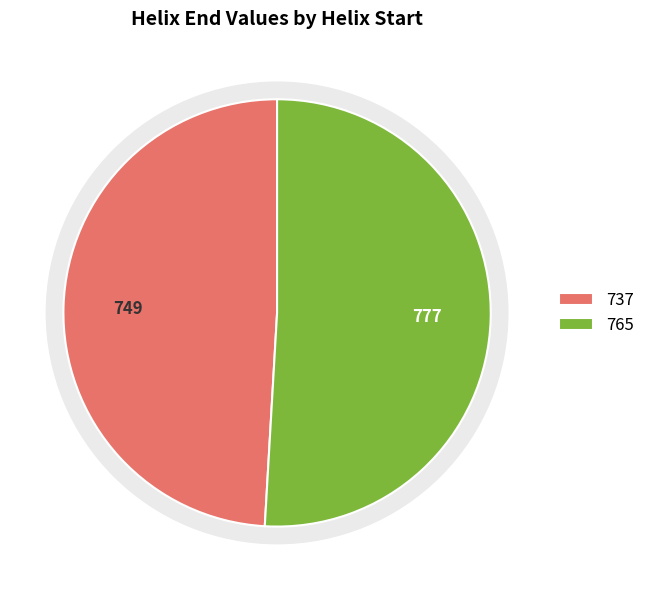

Is there a majority slice in this chart?

Yes